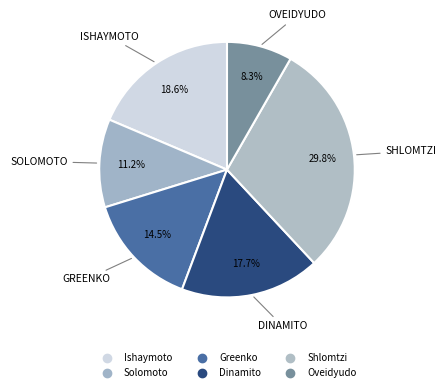

To the nearest percent, what percentage of the pie is Ishaymoto?

19%